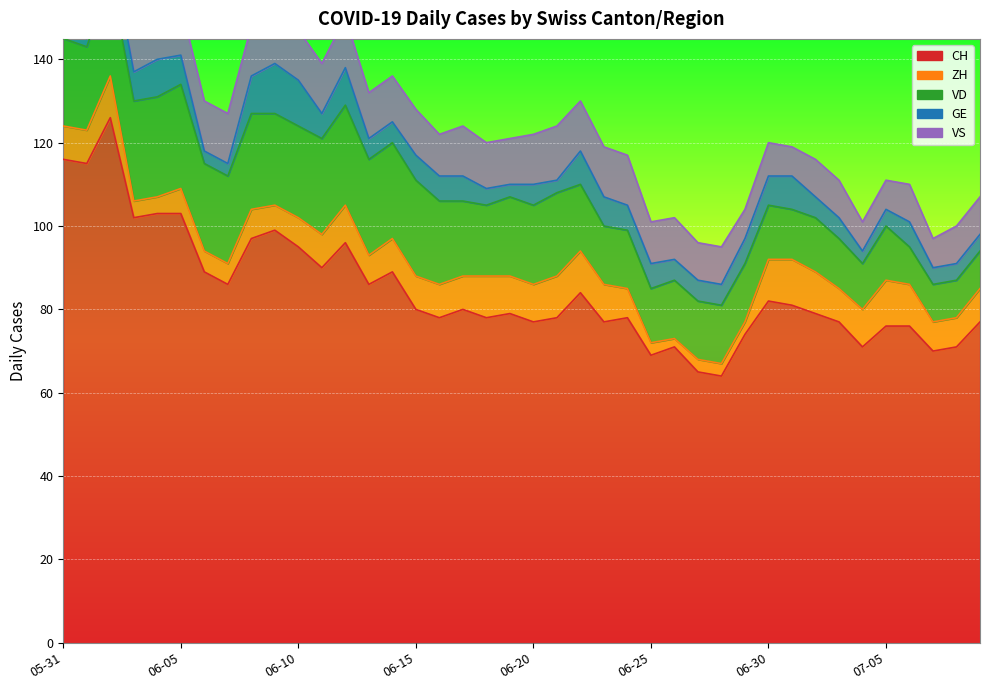

Count the GE values in the range 4 to 7.

26